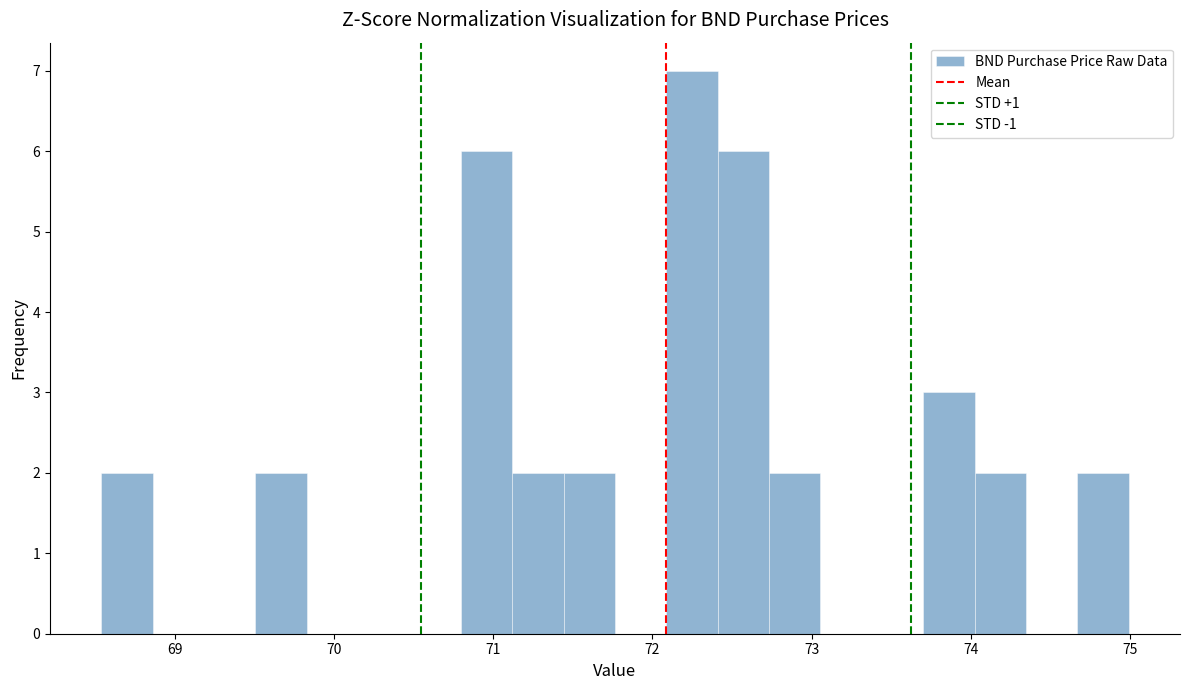

Around what value on the x-axis is the tallest bar? Give the approximate position of its centre, as read against the axis.

72.2